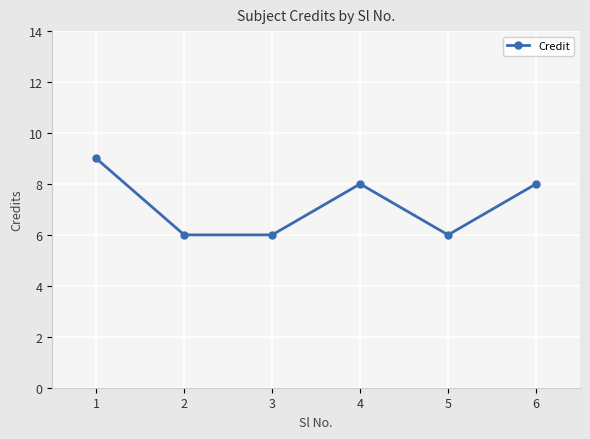

What is the minimum value shown in the chart?

6